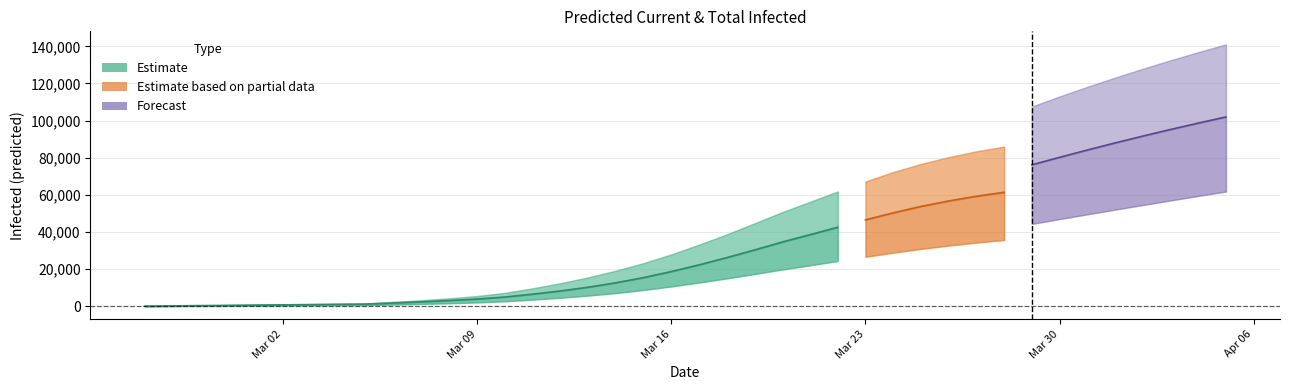

True or false: current_mean has more than 2 interior local peaks.

False